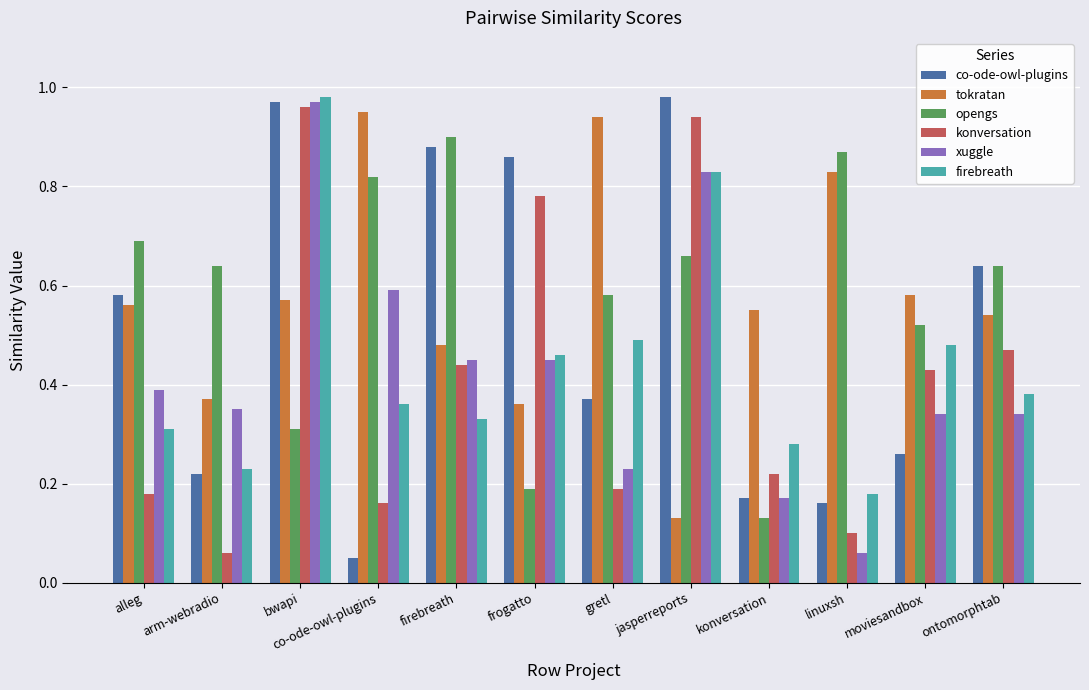

Which series has the widest spread of values?

co-ode-owl-plugins